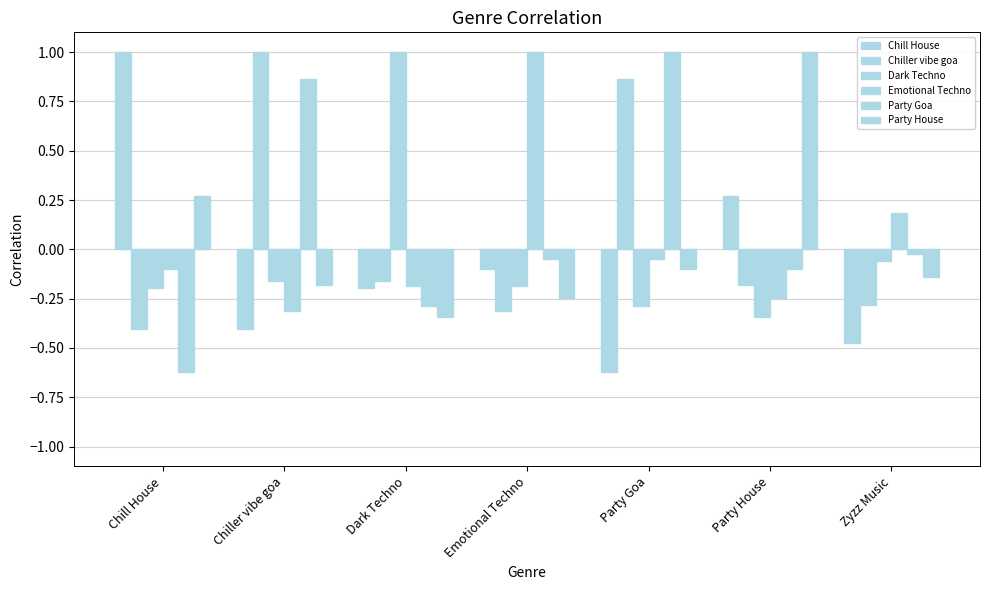

Between Chill House and Zyzz Music, which series saw the biggest shift?

Chill House